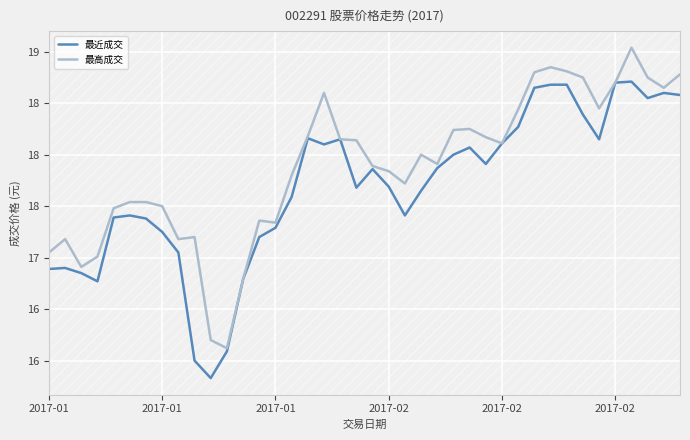

Does the chart have visible grid lines?

Yes